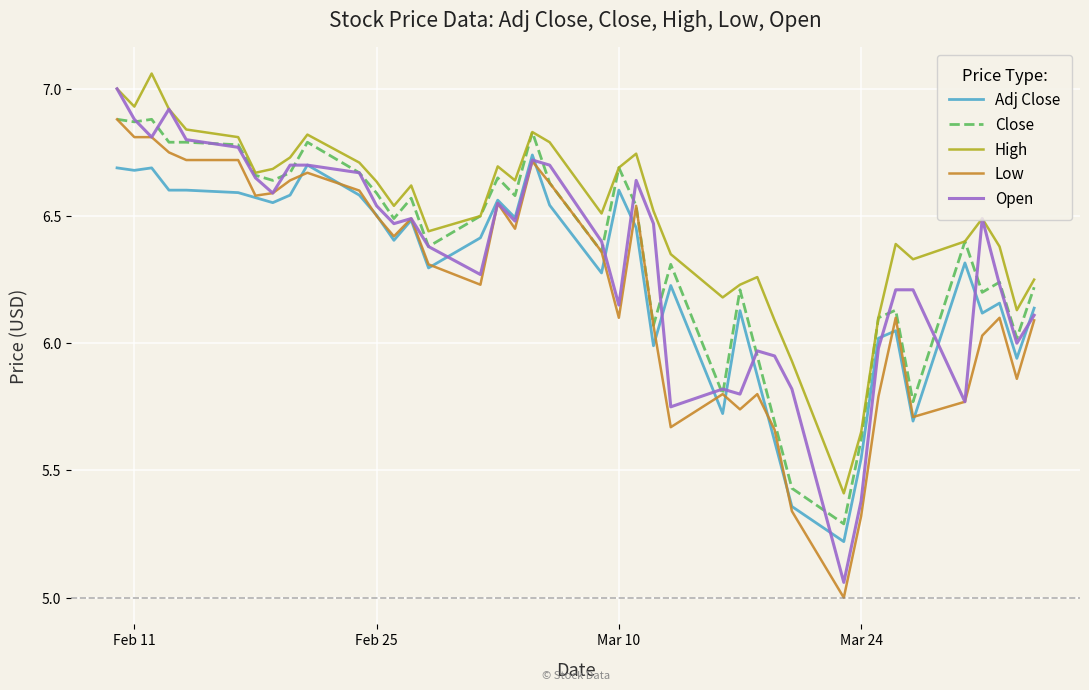

How many categories are shown in the chart?

40